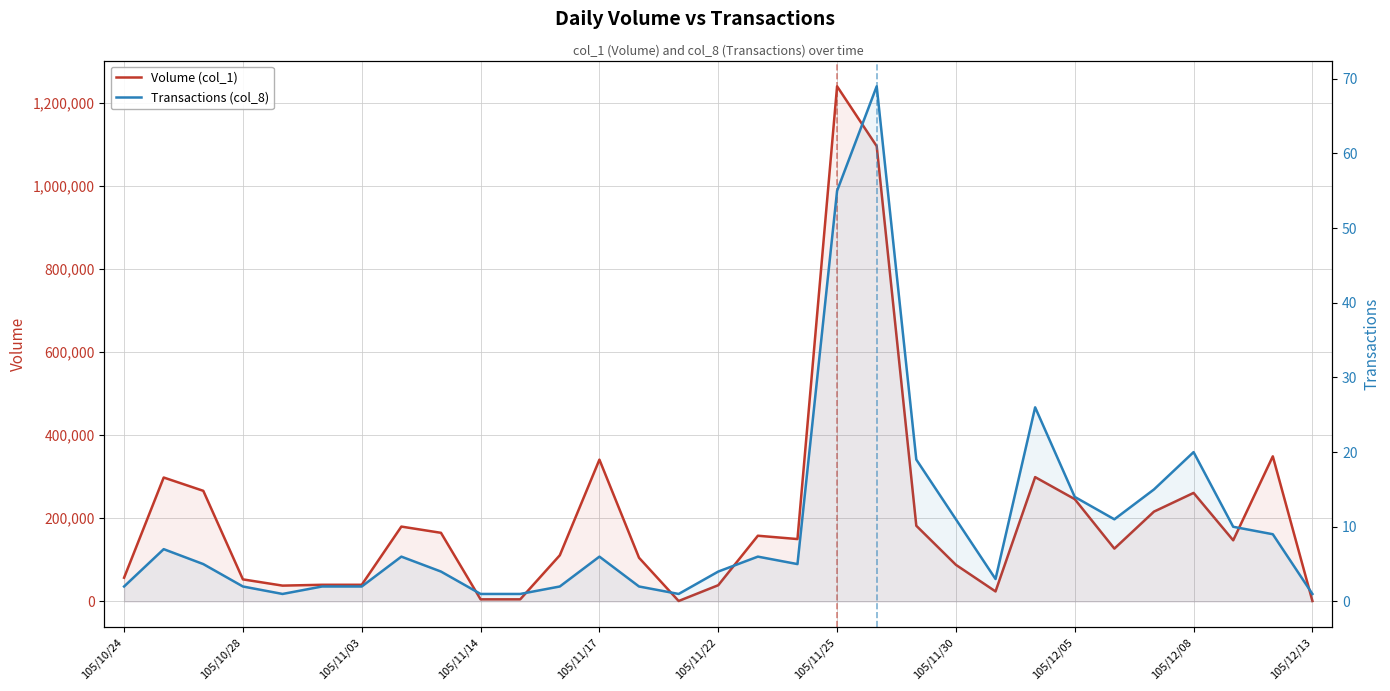

At 17, list the series in order from largest to smallest.

Volume (col_1), Transactions (col_8)